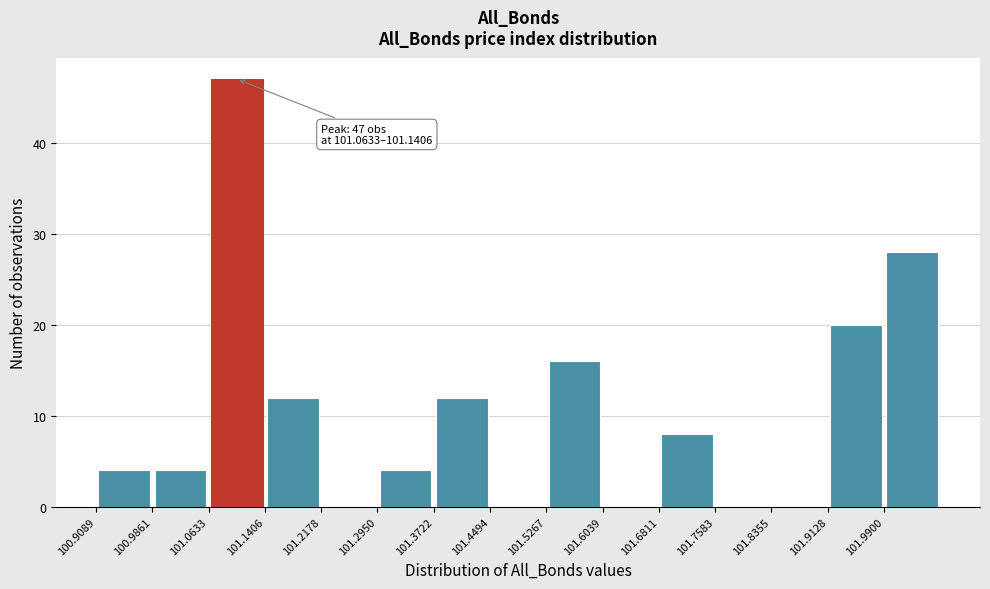

Which range on the x-axis has the tallest bar?

101.06 to 101.14